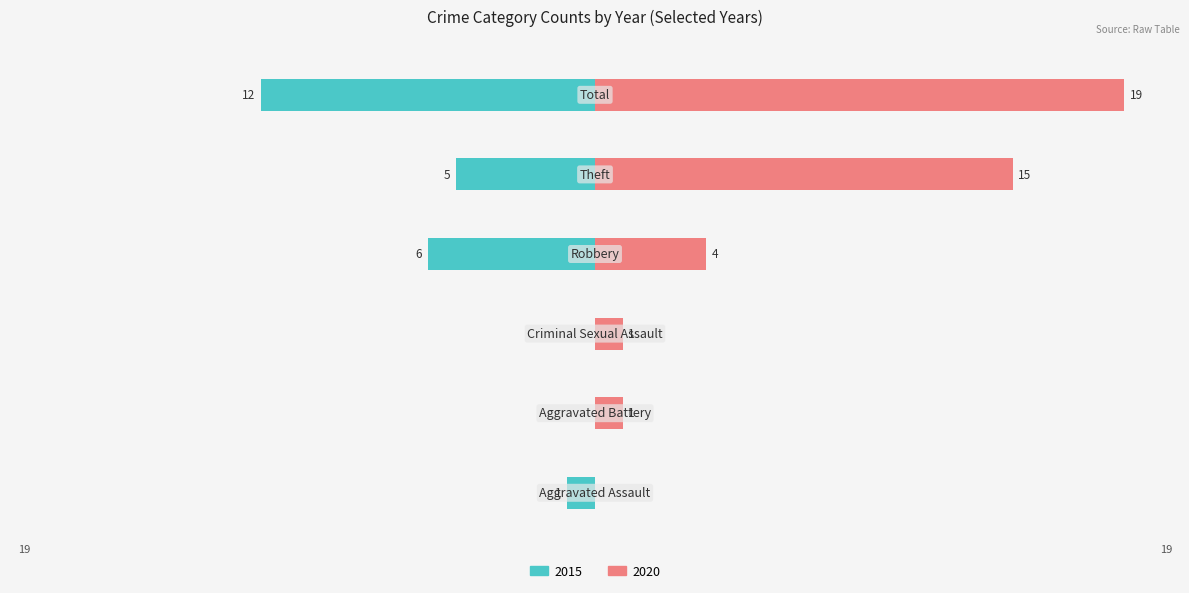

What value does the Left (pre-2020) series have at Aggravated Assault?

-1